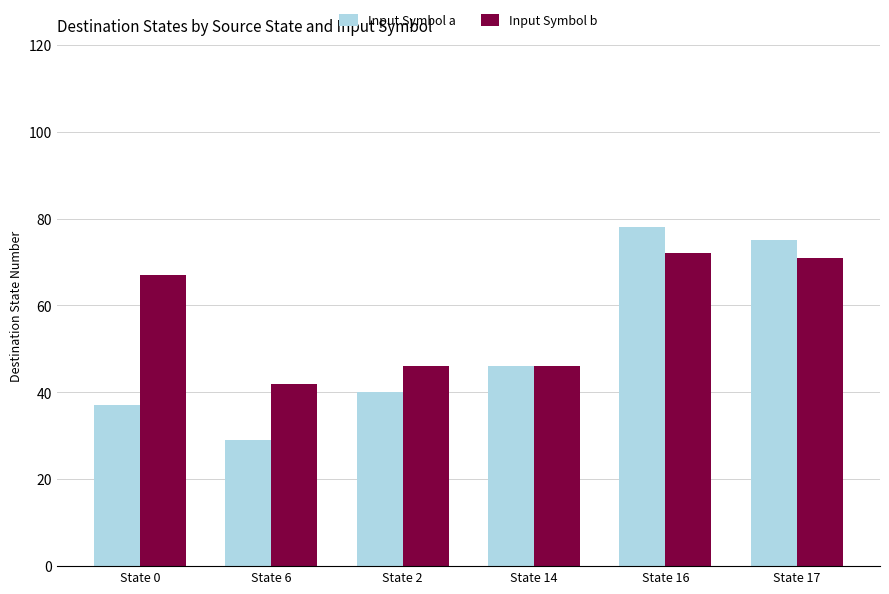

What is the total value across all series at State 14?

92